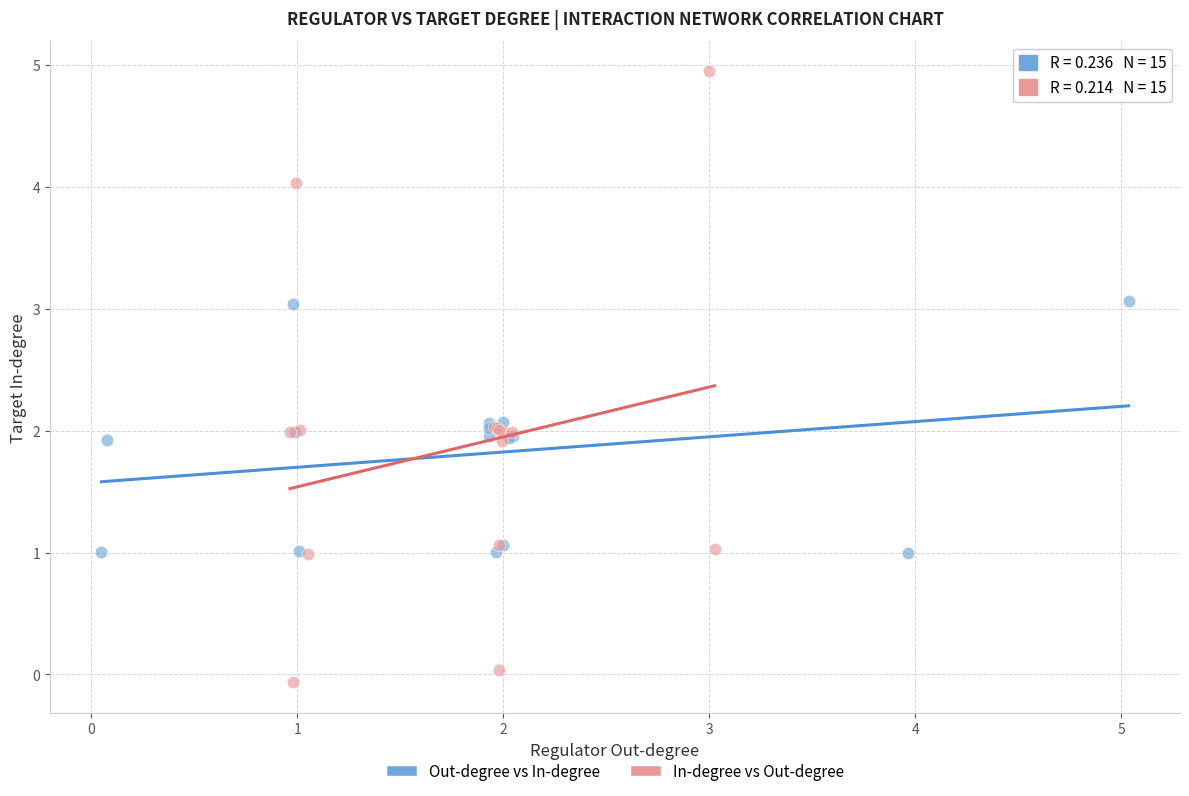

What are all the series names shown in the legend?

Out-degree vs In-degree, In-degree vs Out-degree